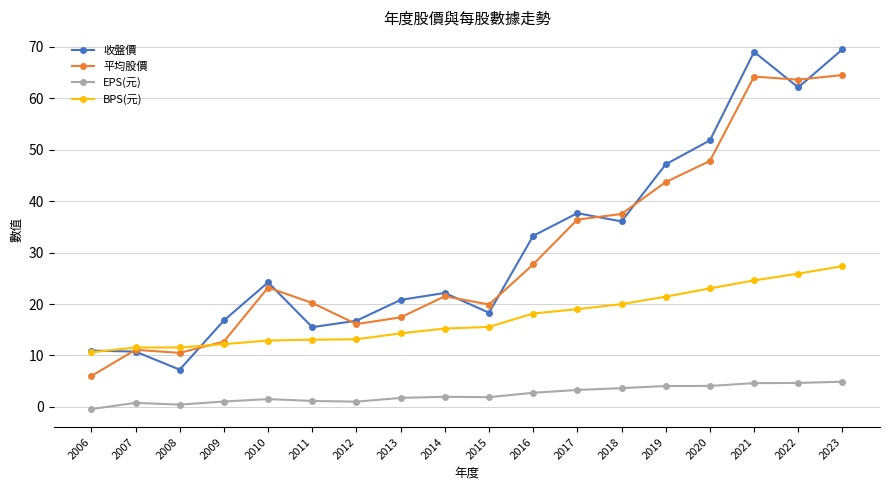

At which label is 收盤價 closest to 38?

2017